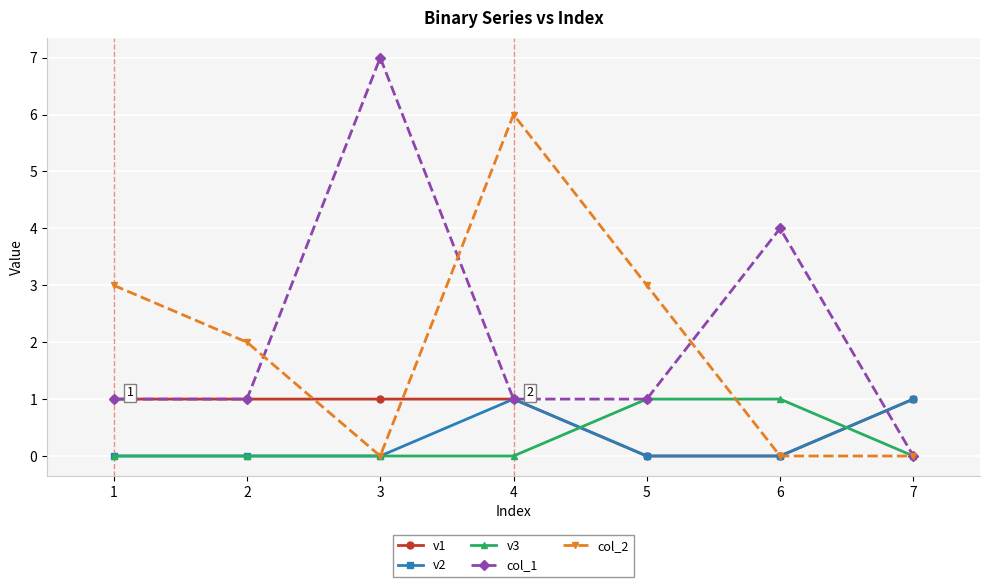

Which series has the largest total across all categories?

col_1